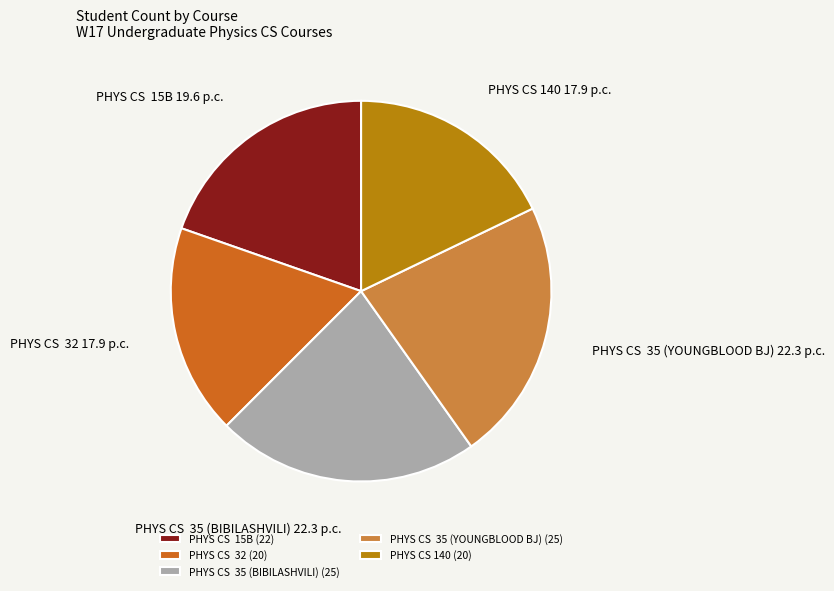

The PHYS CS 35 (BIBILASHVILI) slice represents 22% of the pie. True or false?

True